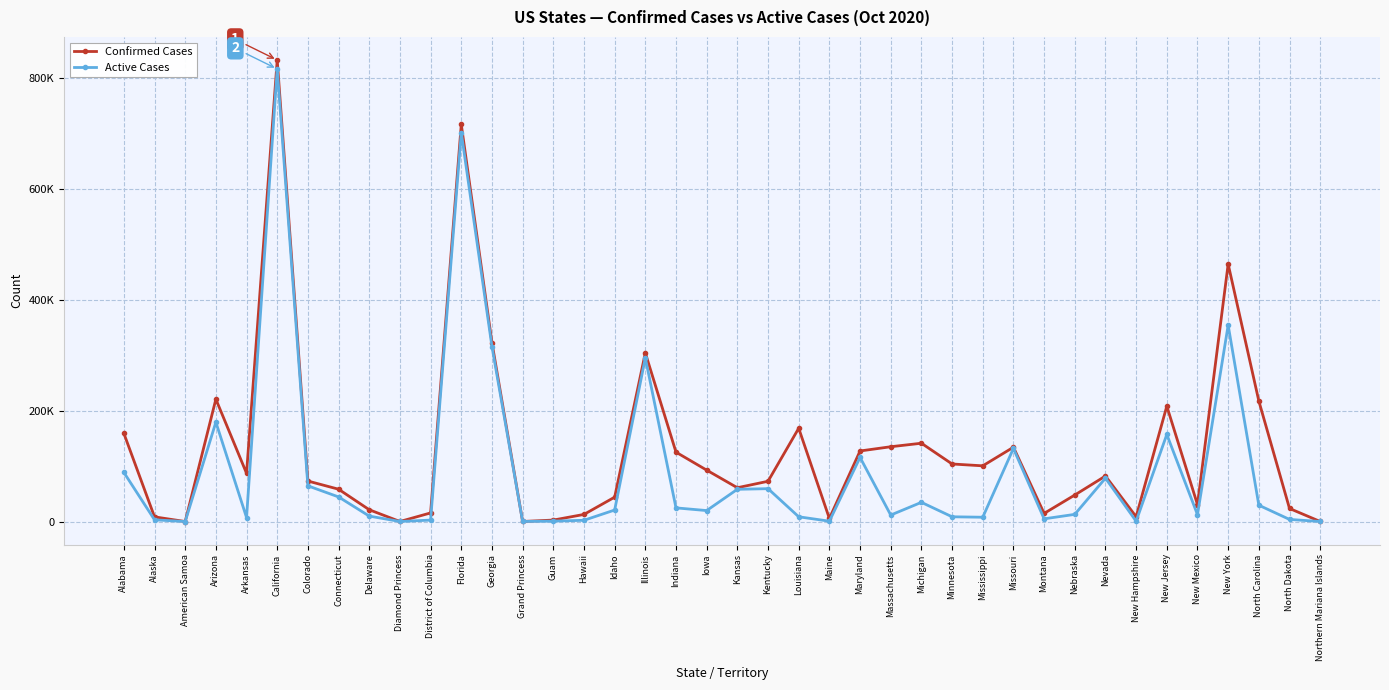

What is the label of the 27th point from the right?

Grand Princess